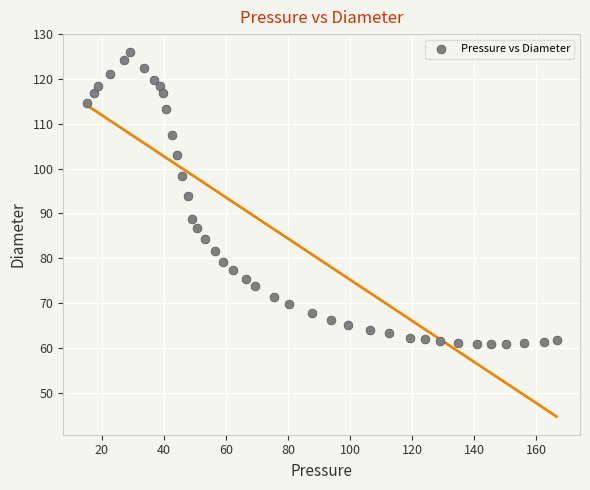

What is the range of X values (max minus min)?

151.5